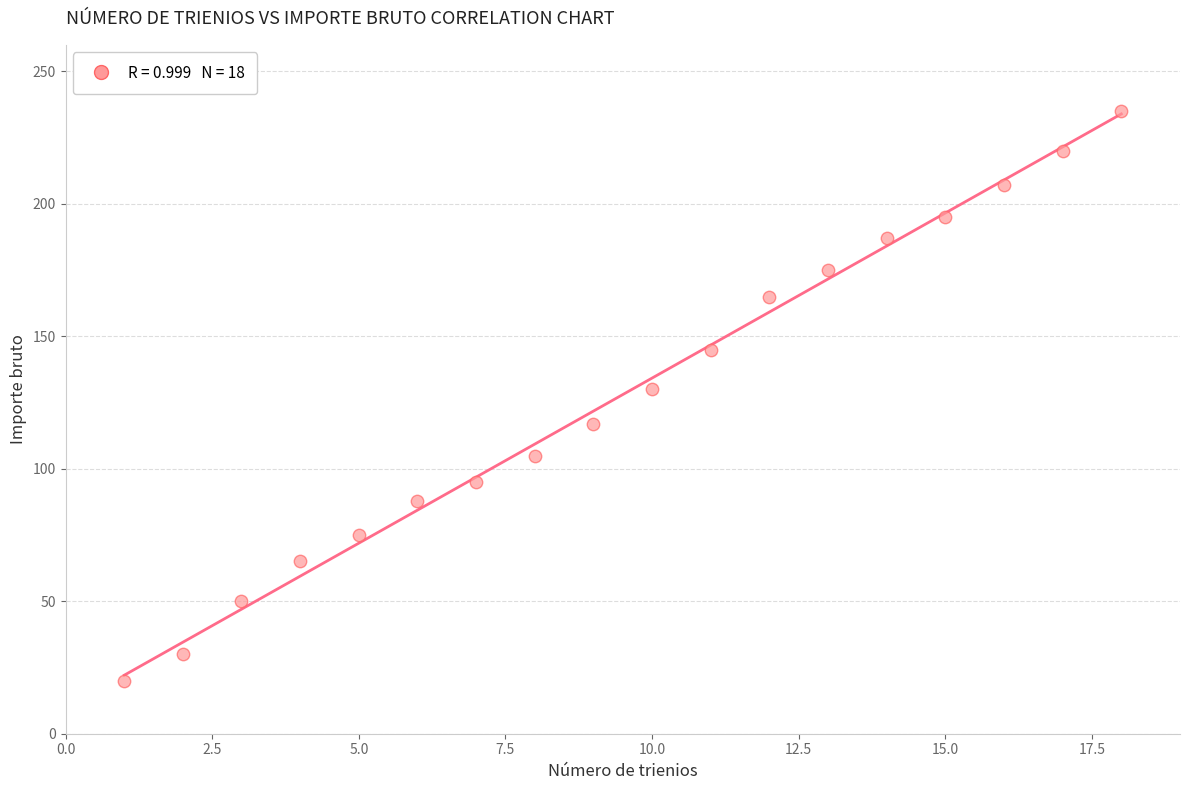

What Y value in the scatter plot is closest to 127?

130